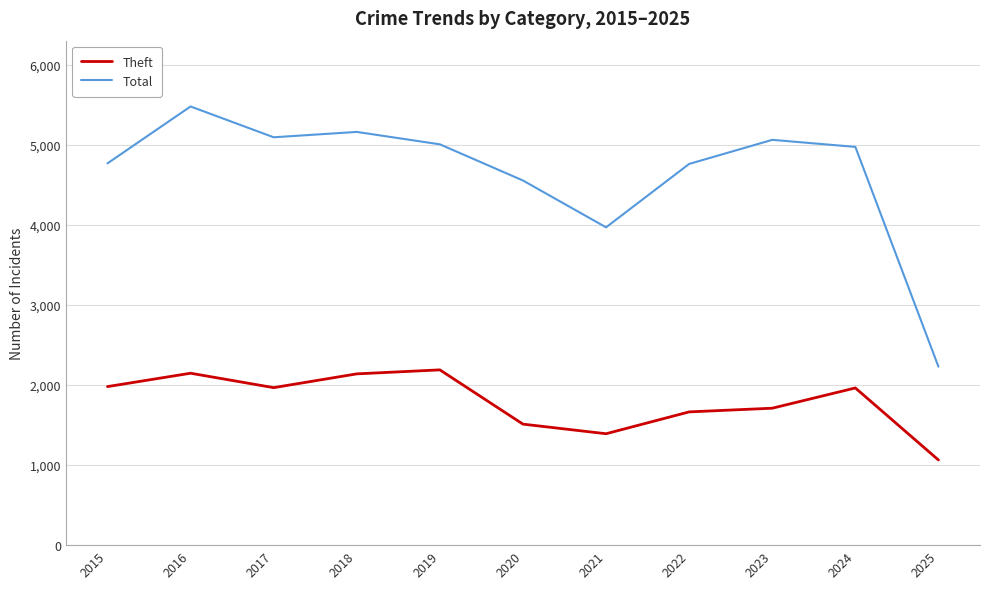

List the series in order of their peak value, highest first.

Total, Theft